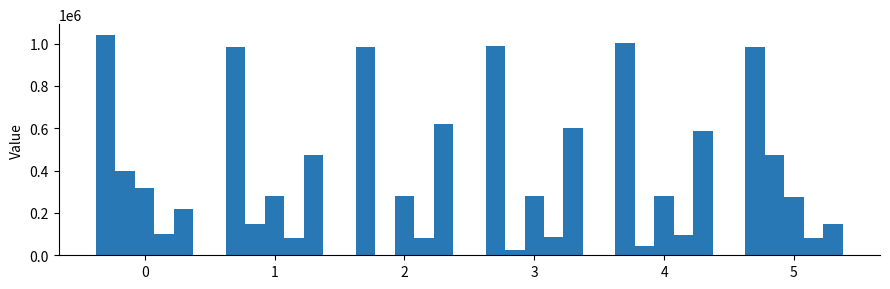

Count the number of data series in this chart.

5